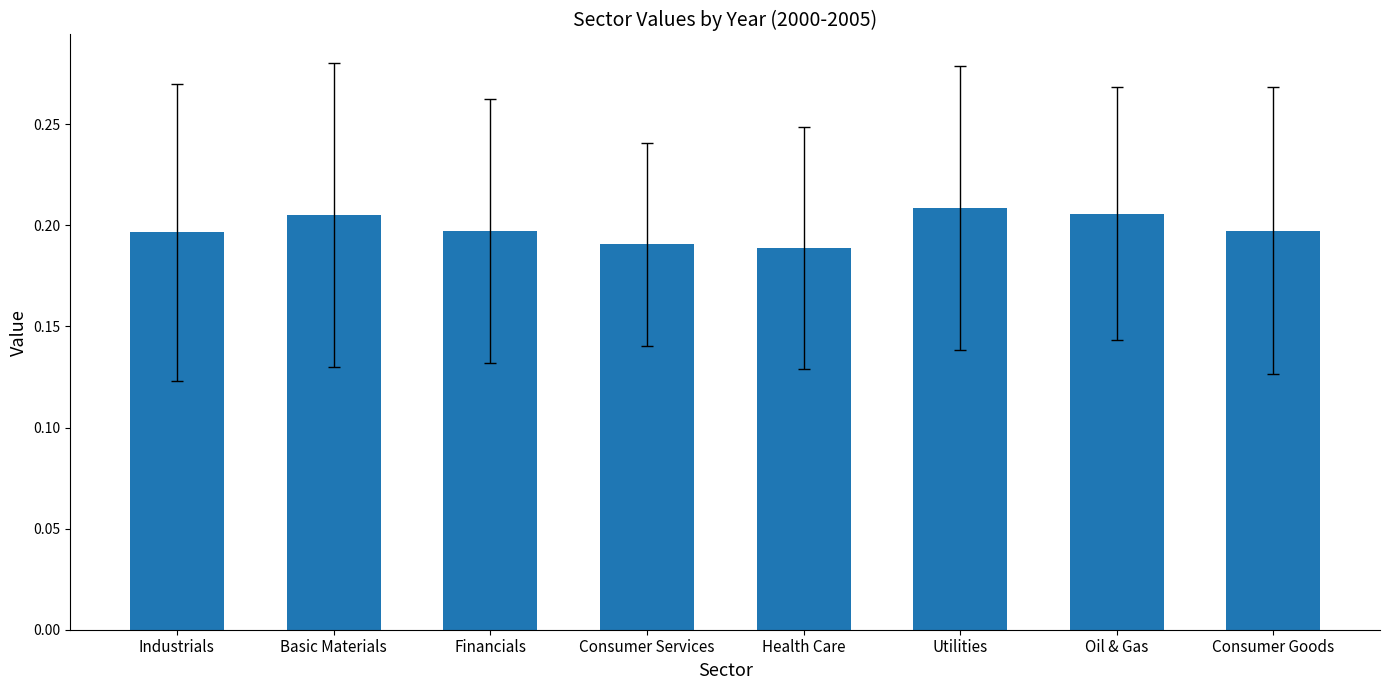

What is the label of the 8th bar from the right?

Industrials